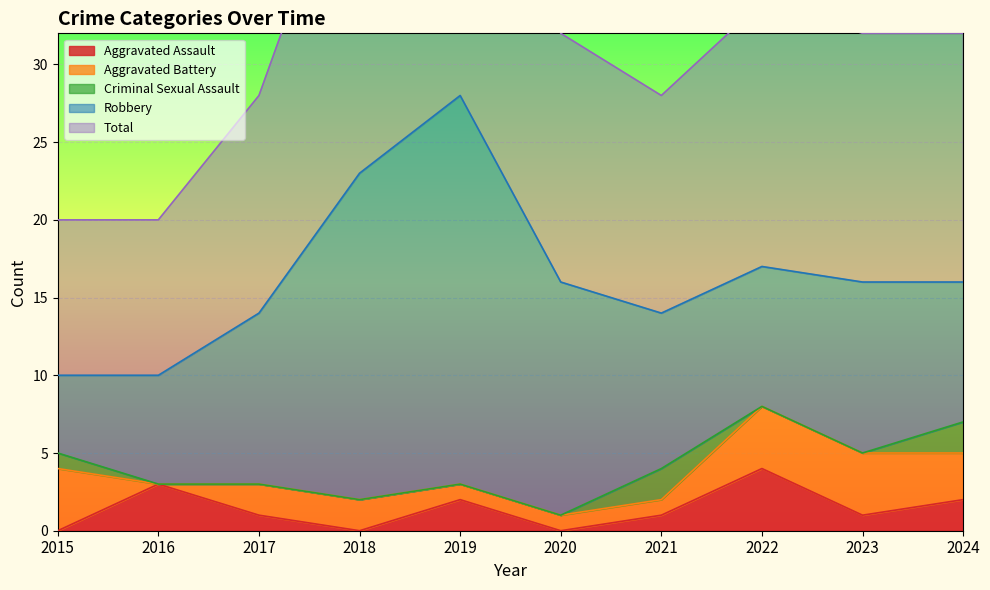

True or false: Aggravated Battery and Total intersect in this chart.

False